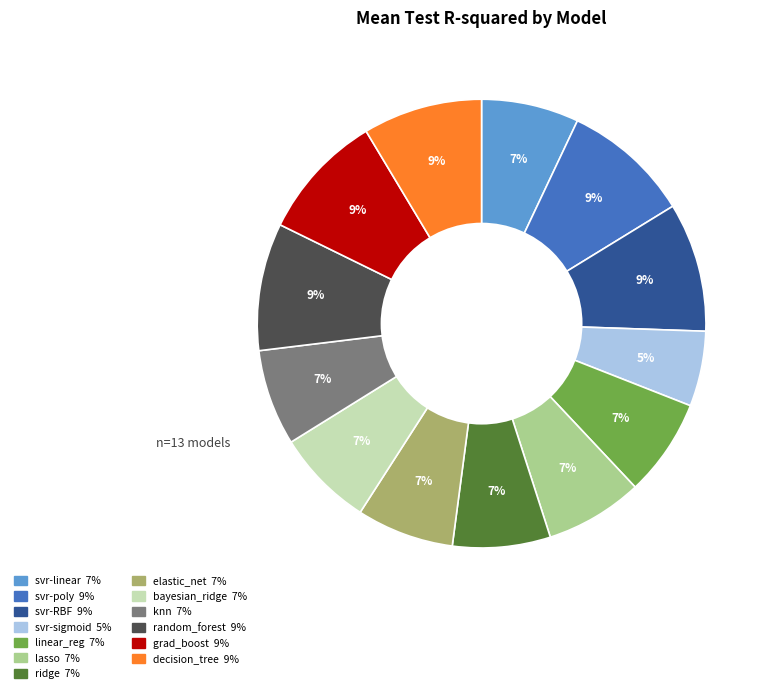

Is there any slice that represents more than half of the pie?

No